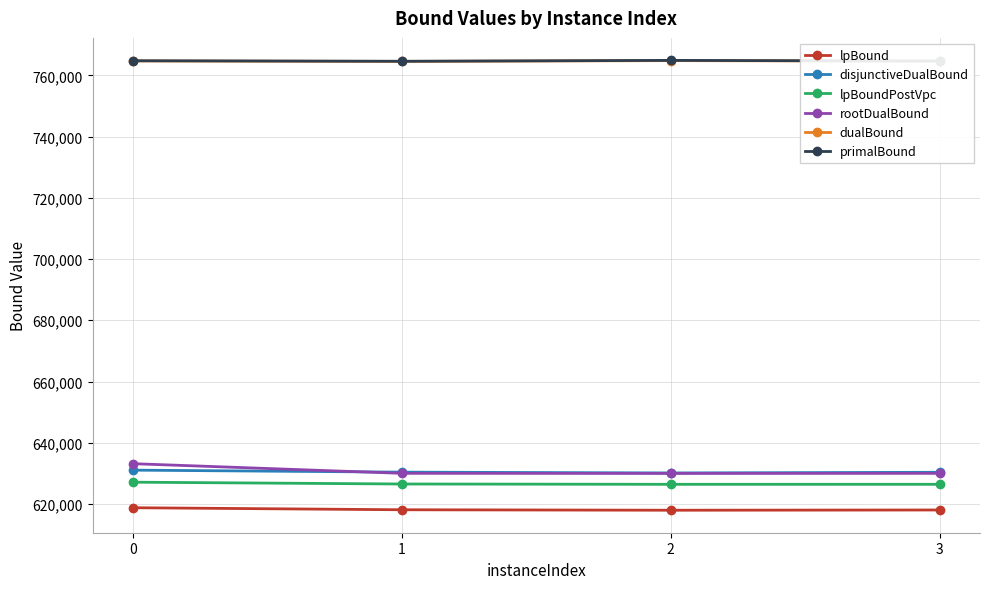

What is the minimum value for disjunctiveDualBound?

630143.6